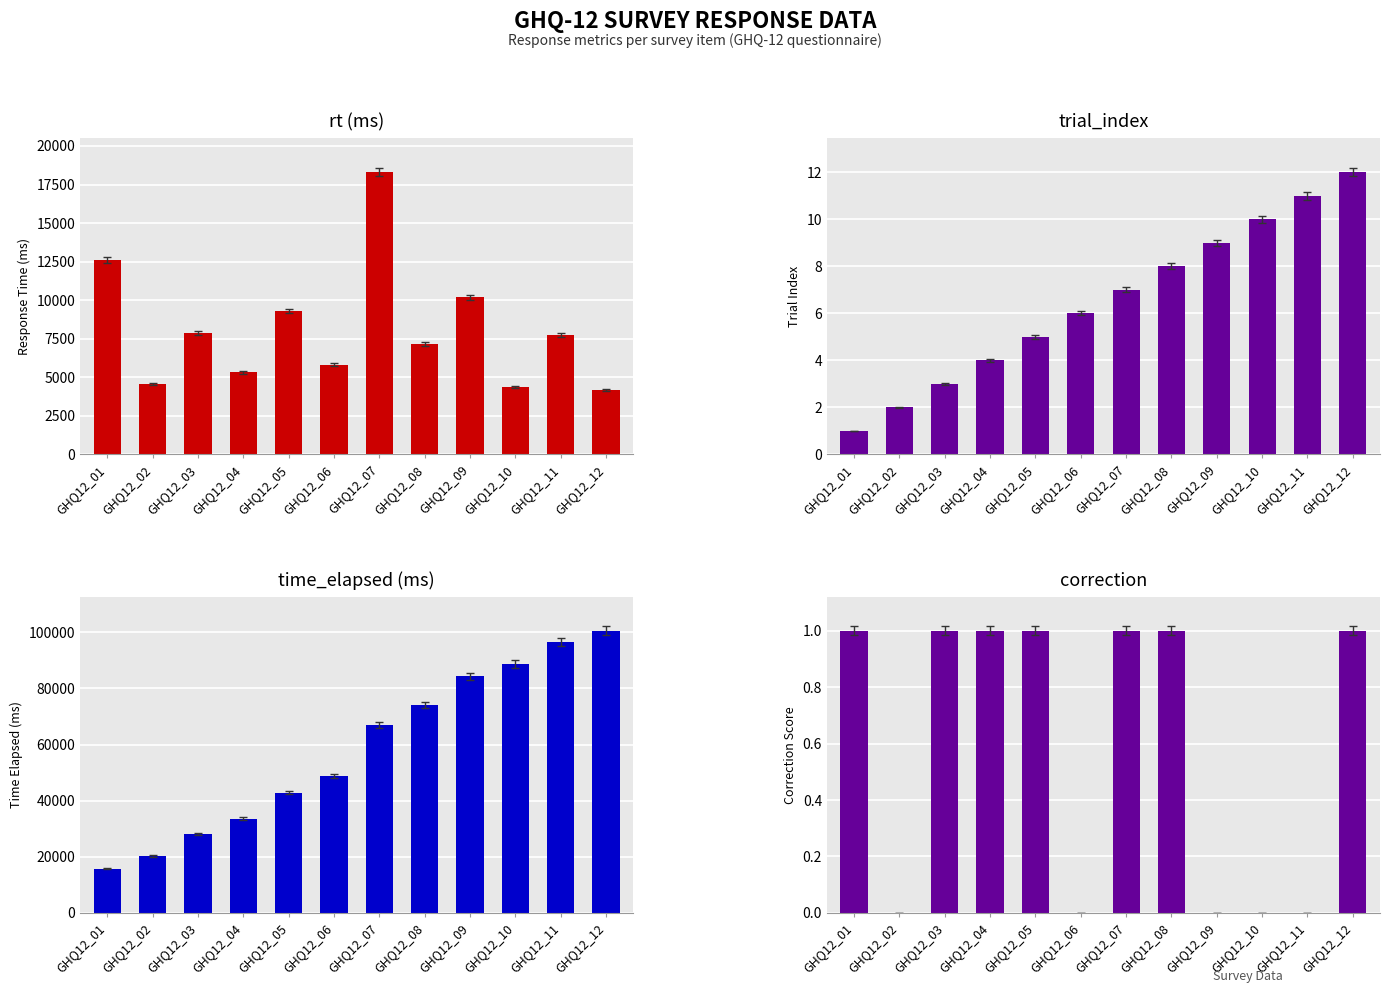

What is the value of the time_elapsed (ms) bar at the 2nd from the left?

20341